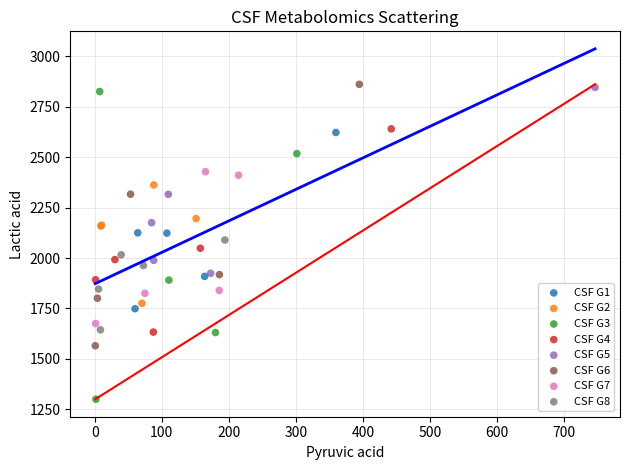

Which series has the largest Y range (max minus min)?

CSF G3